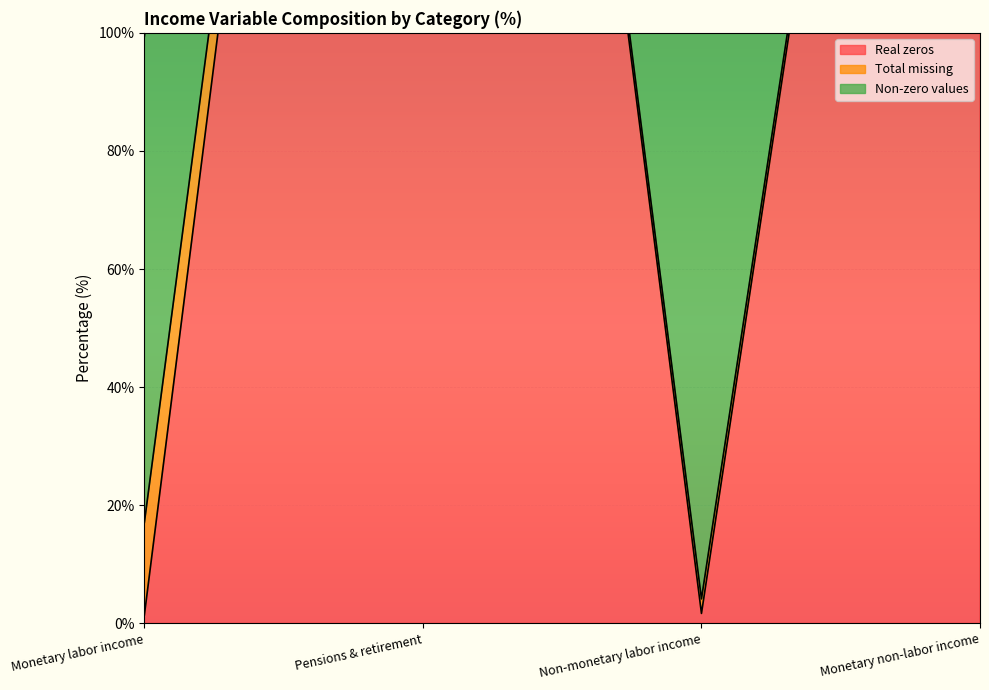

True or false: Non-zero values has more than 1 points higher than both neighbors.

False